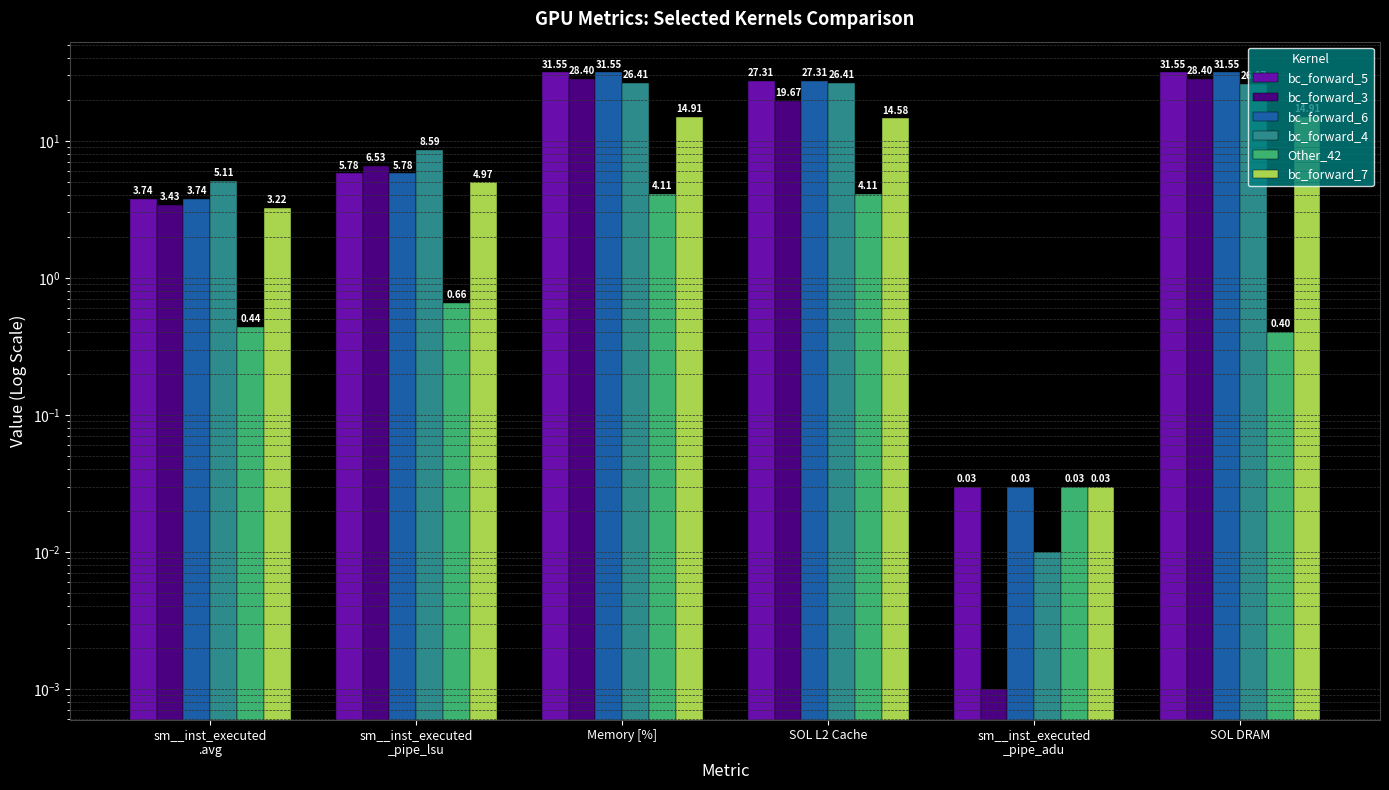

What is the total value across all series at sm__inst_executed
_pipe_lsu?

32.3